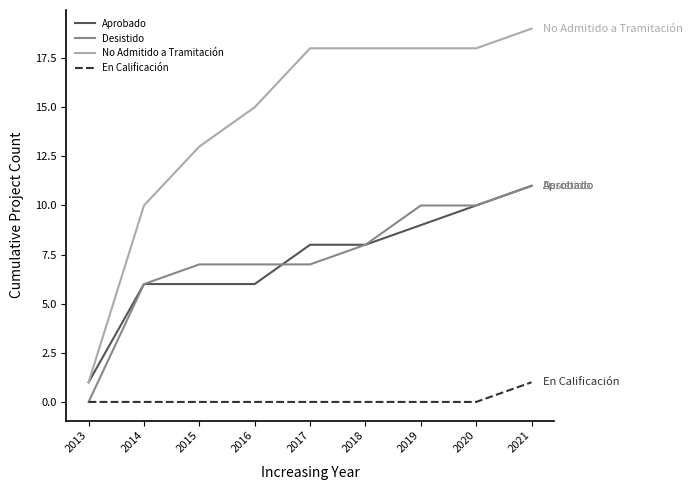

What is the total value across all series at 2015?

26